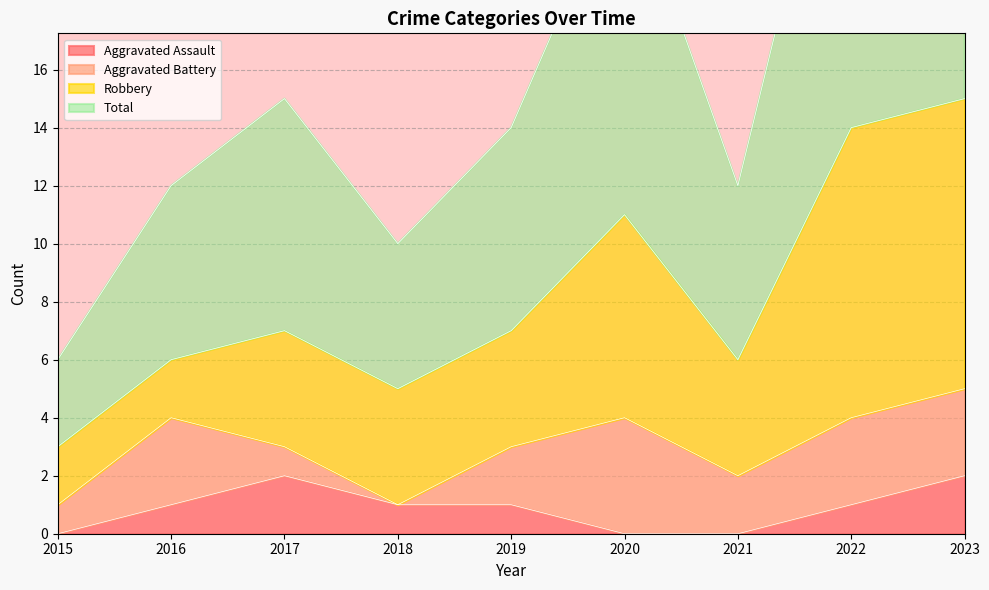

What is the value of the Total point at the 5th from the left?

14